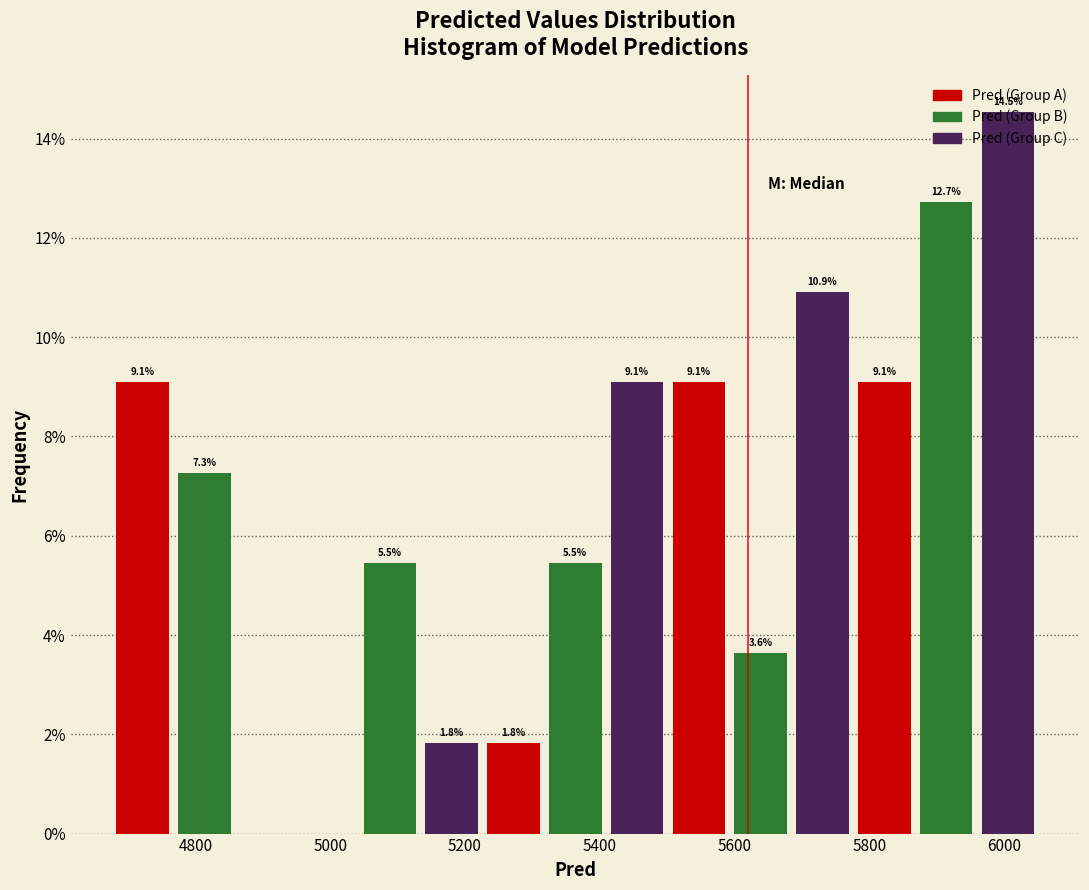

Over which range of the x-axis is the bar tallest?

5960 to 6060